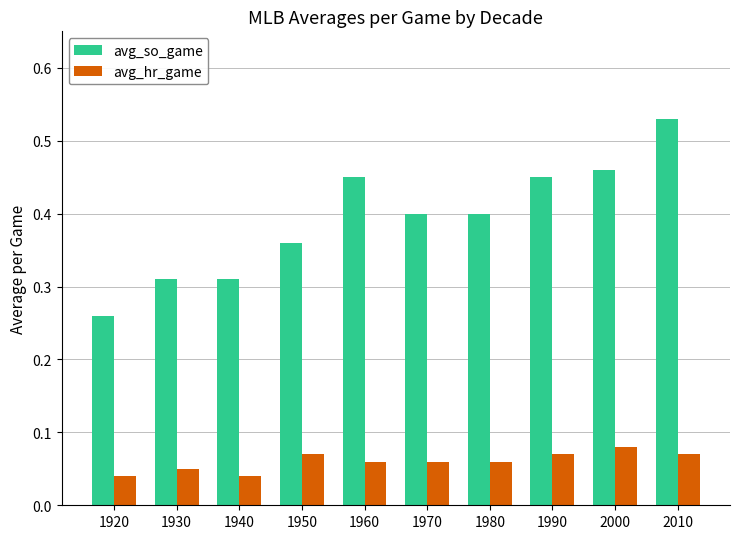

Are the bars grouped side by side (vs. stacked)?

Yes